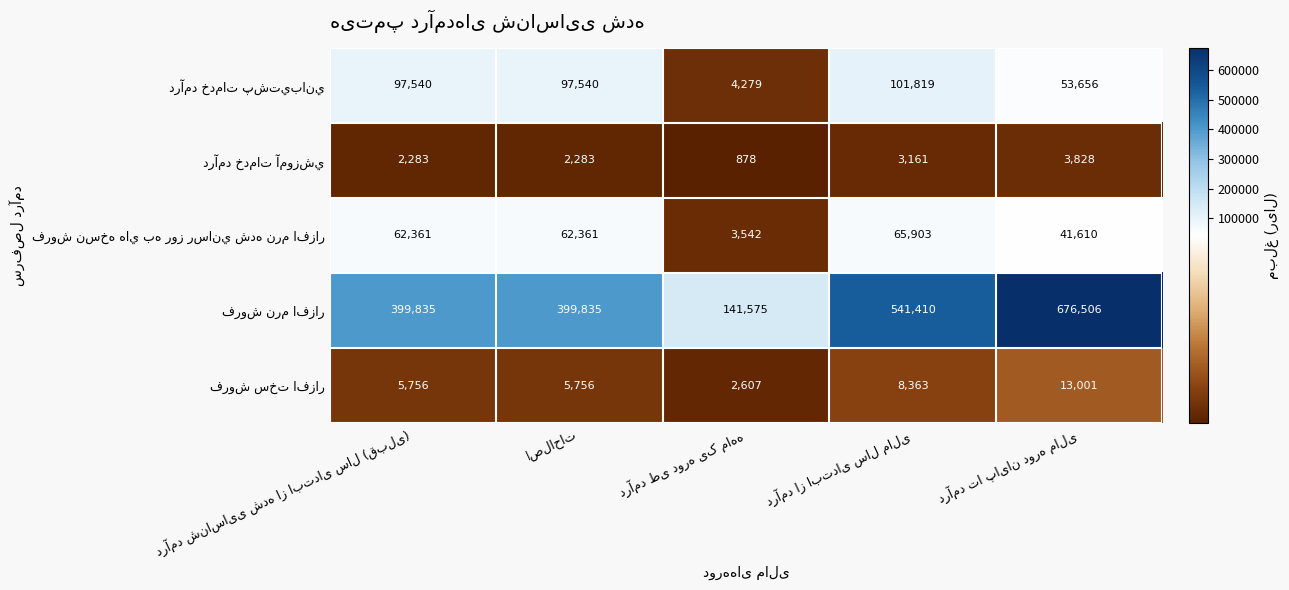

What is the maximum value shown in the chart?

676506